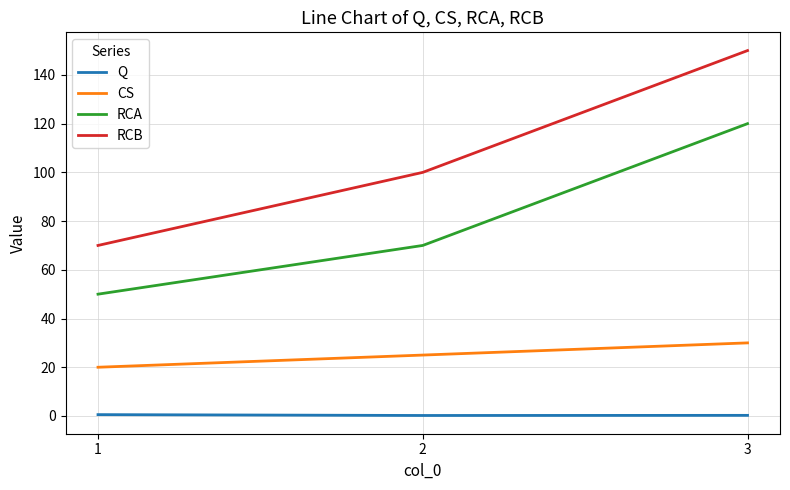

What is the total value across all series at 2?

195.2